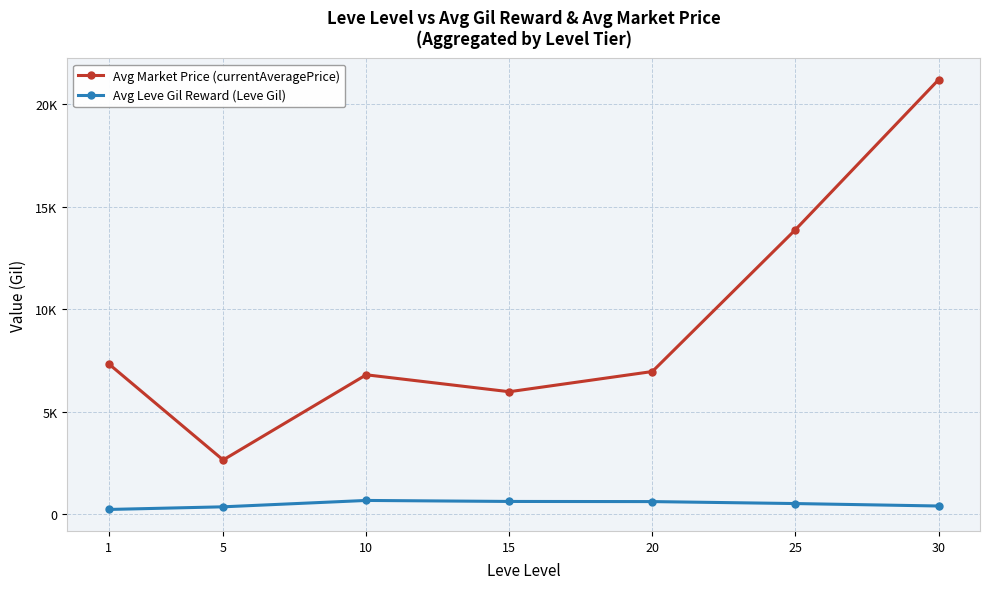

Does the chart display data point markers on the line(s)?

Yes